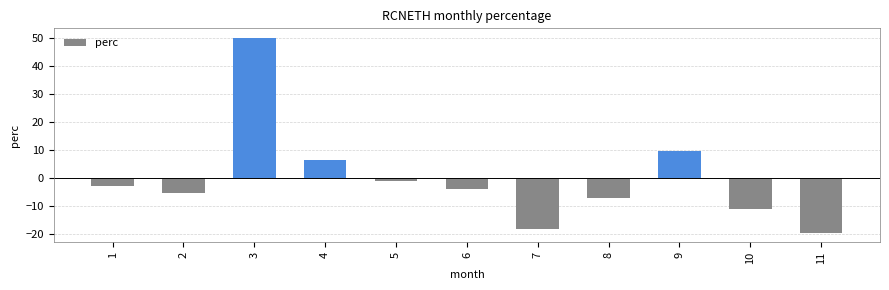

What is the change in value from 10 to 11?

-8.4